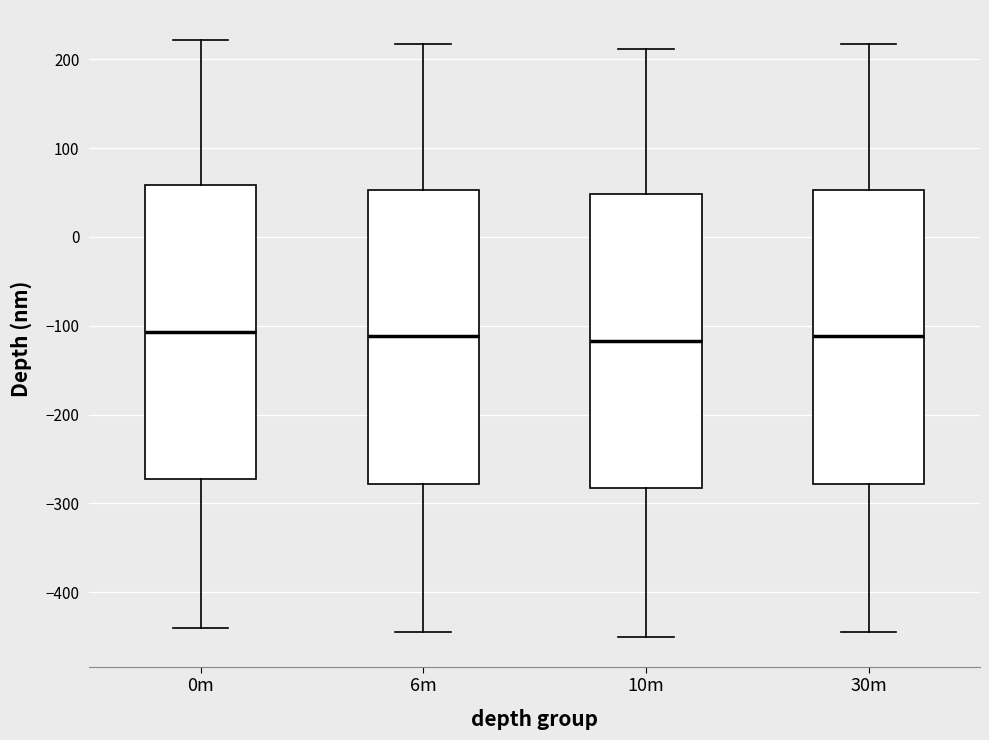

Where does the median line of the box for 0m sit on the y-axis? The values are not printed on the chart, so give them approximately, as read against the axis.

-110